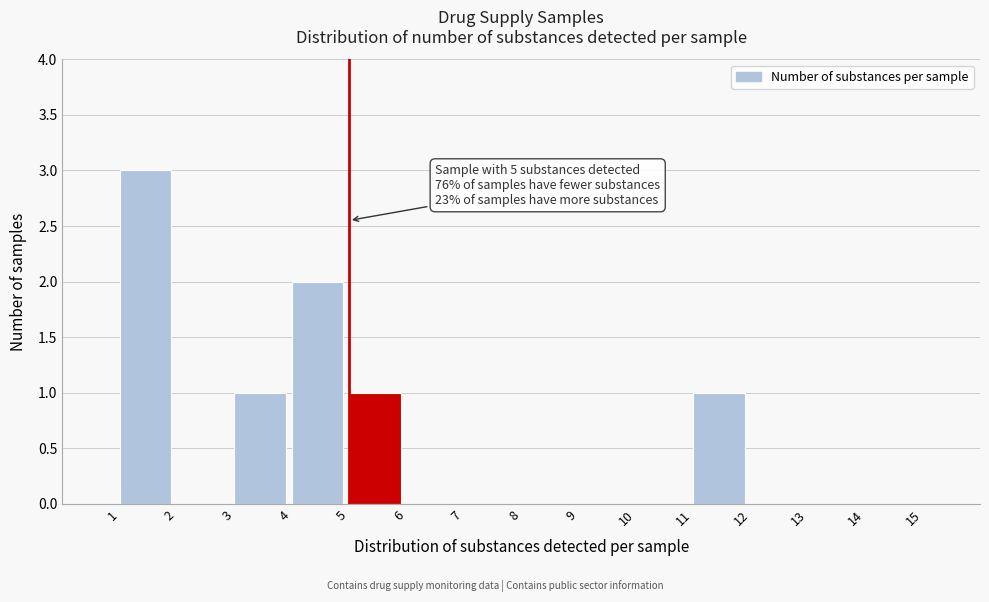

Which range on the x-axis has the tallest bar?

1 to 2